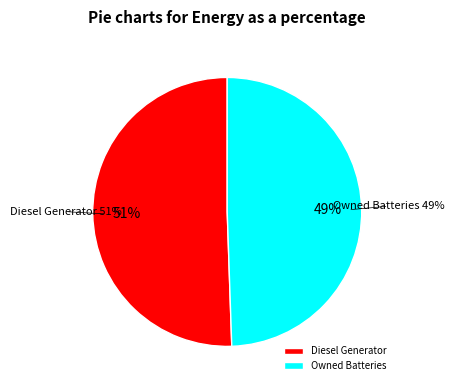

To the nearest percent, what percentage of the pie is Owned Batteries?

49%